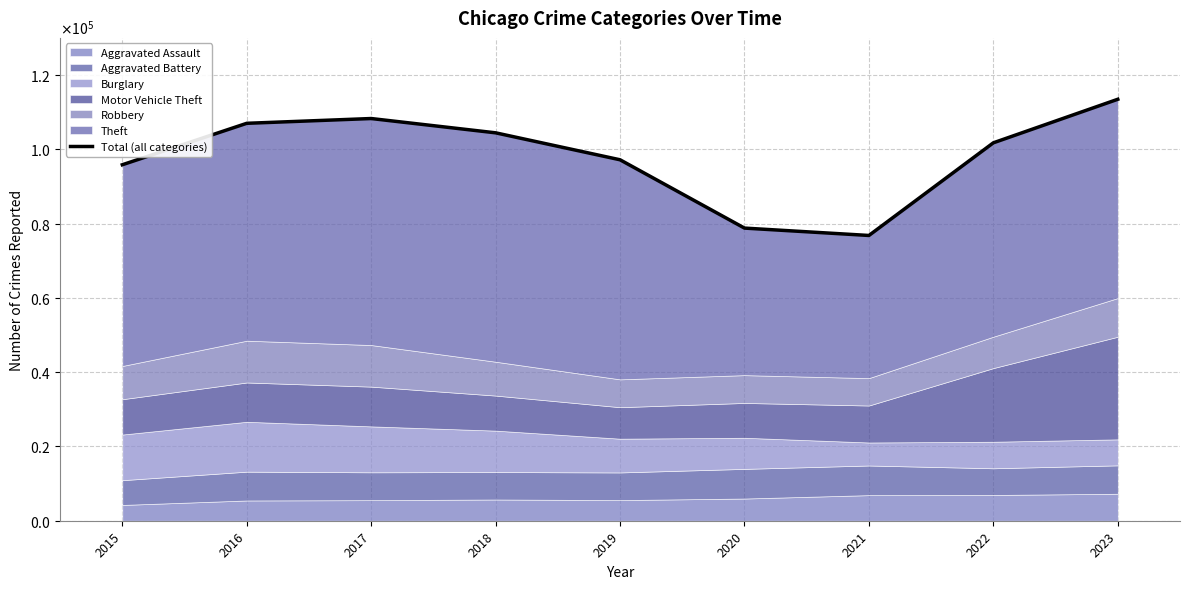

What is the change in value from 2016 to 2018?

-2562